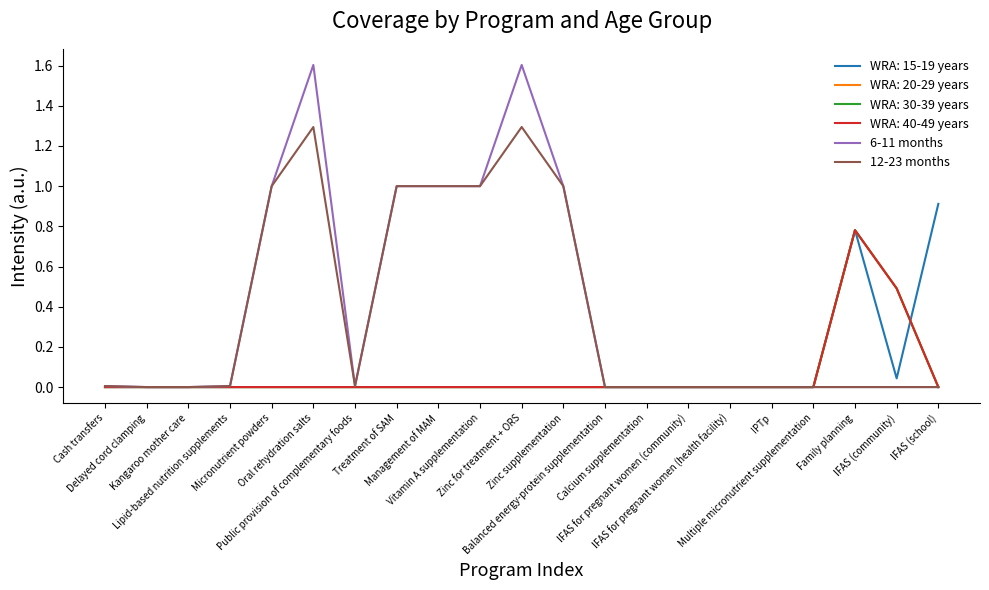

At which category is the sum across all series the highest?

Oral rehydration salts